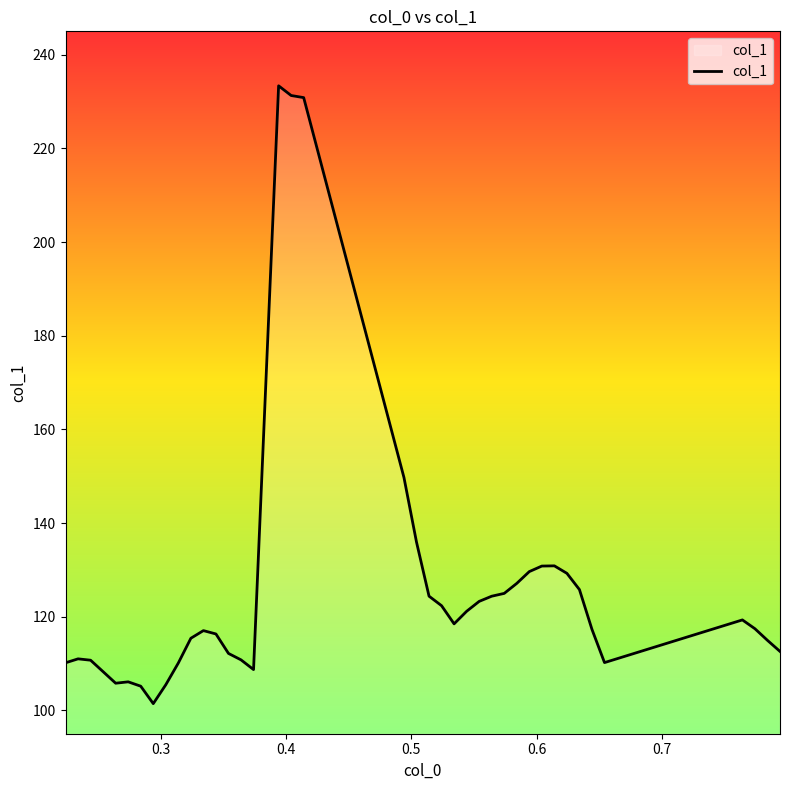

What is the greatest value displayed?

233.4